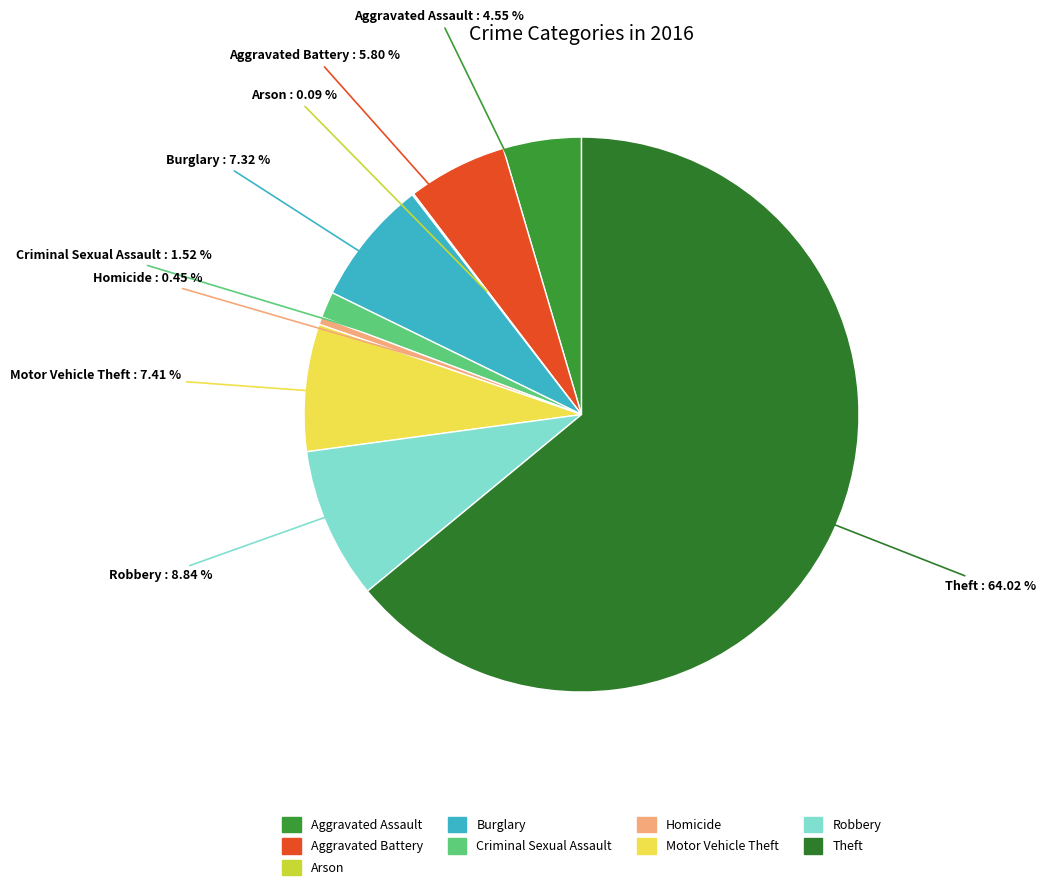

Is the sum of Homicide and Burglary greater than half?

No